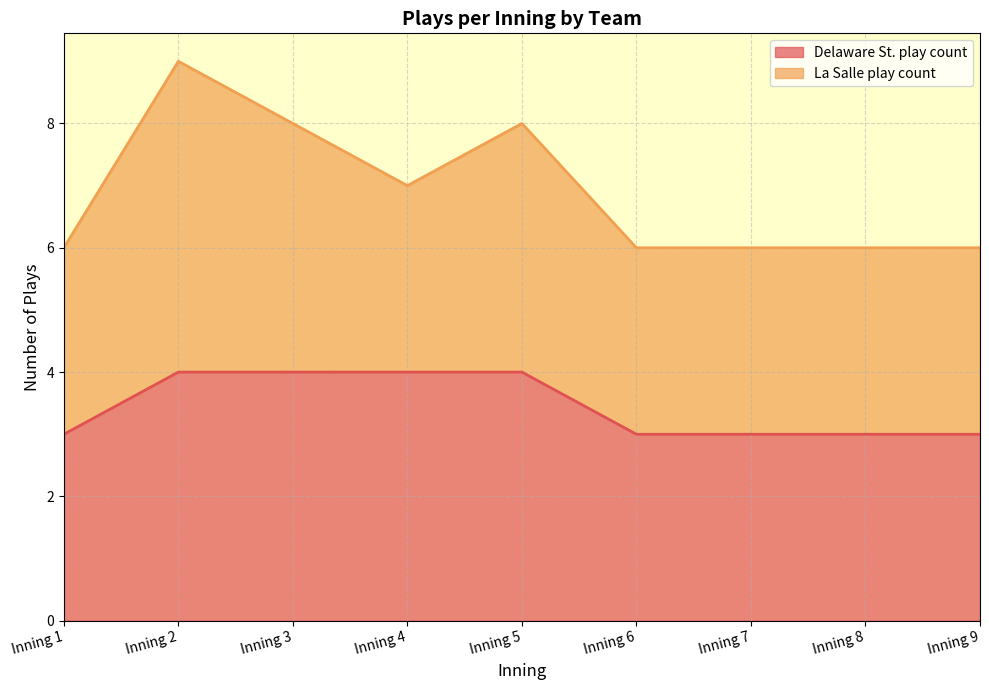

Between Inning 5 and Inning 7, which is larger?

Inning 5